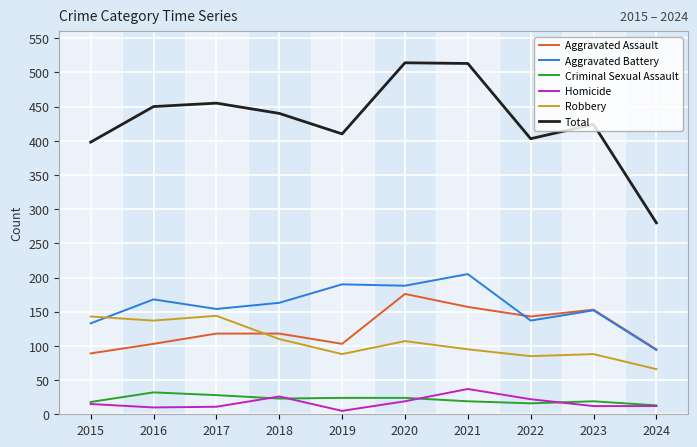

True or false: Total and Criminal Sexual Assault cross at least once.

False